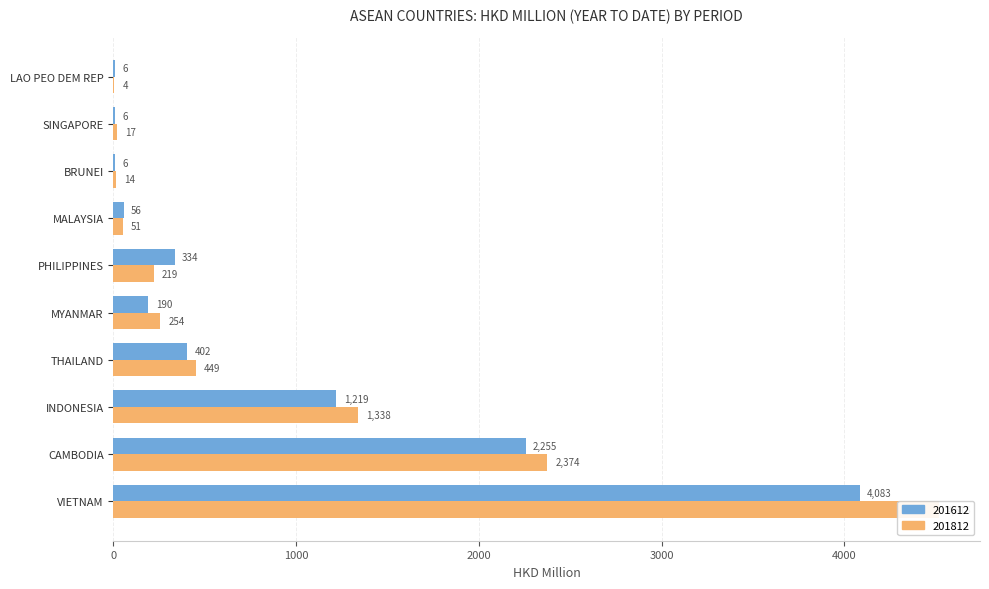

Is it true that 201612 equals 1219.0 at INDONESIA?

True